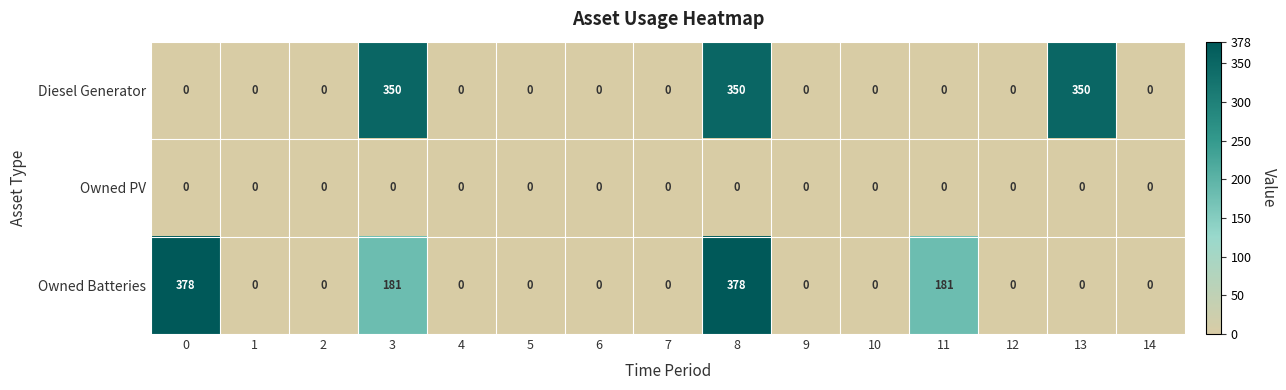

Which series has the largest total across all categories?

Owned Batteries